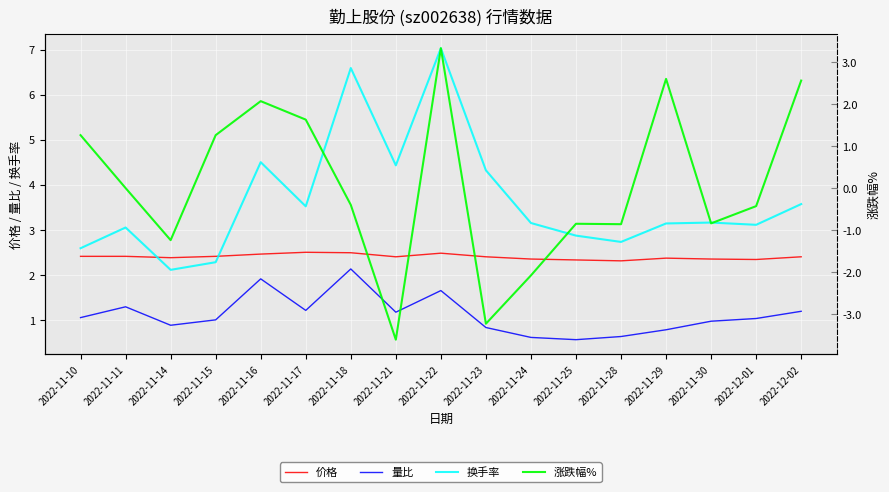

List the series in order of their peak value, lowest first.

量比, 价格, 涨跌幅%, 换手率